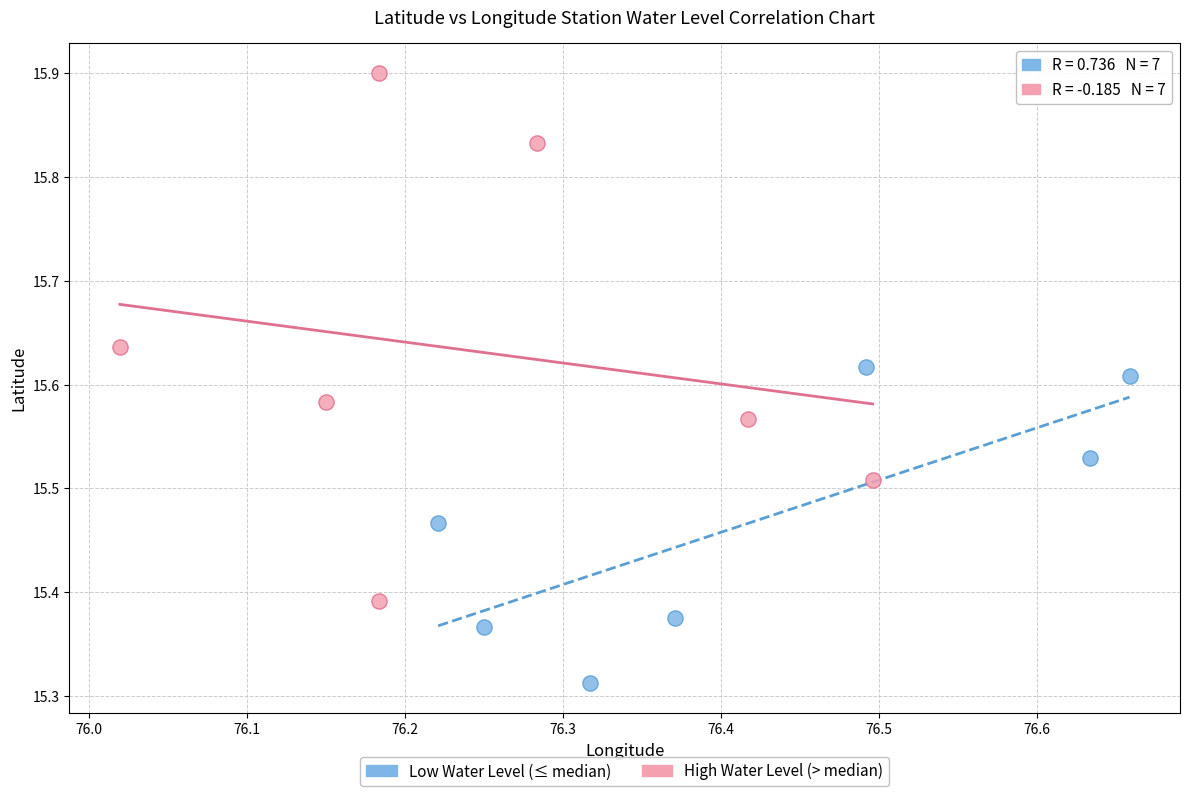

Which series reaches the maximum Y coordinate?

High Water Level (> median)